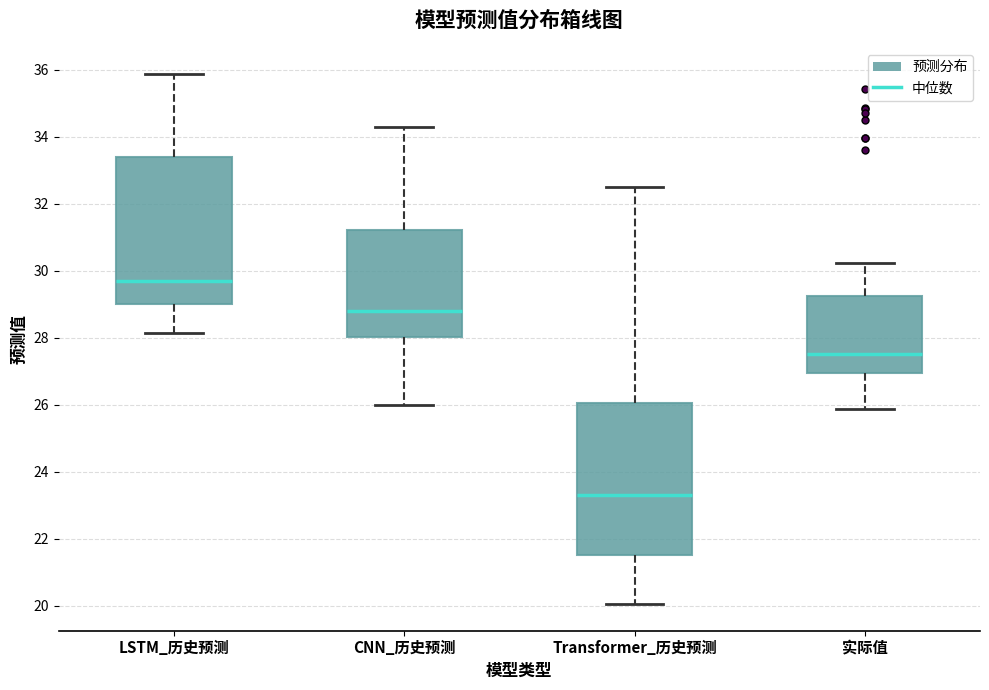

Which box's median line is the lowest?

Transformer_历史预测